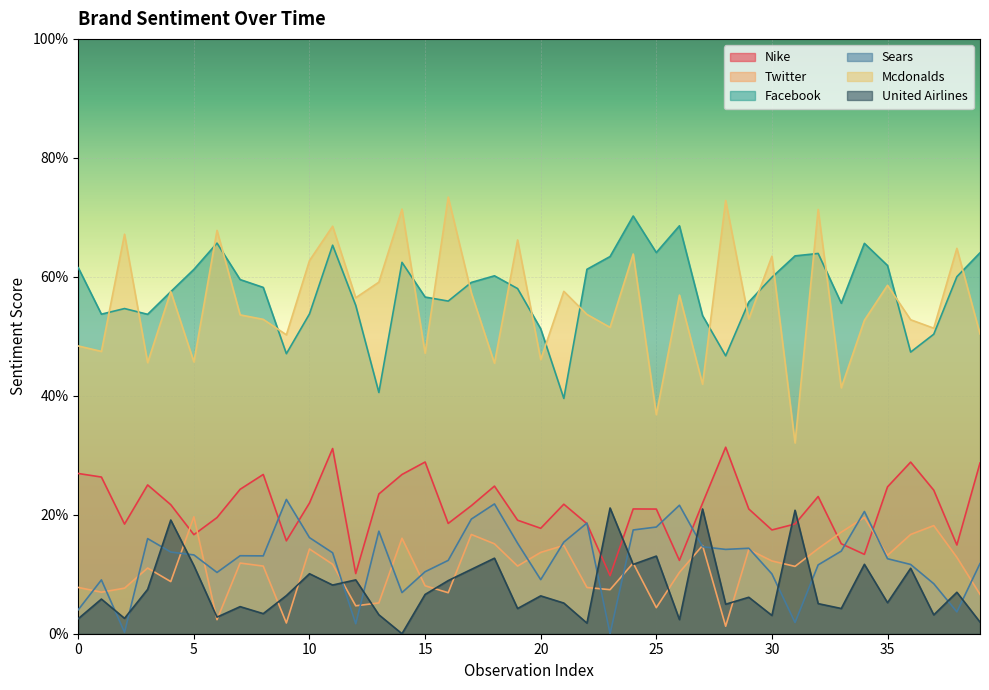

Between 15 and 22, which series saw the biggest shift?

Nike